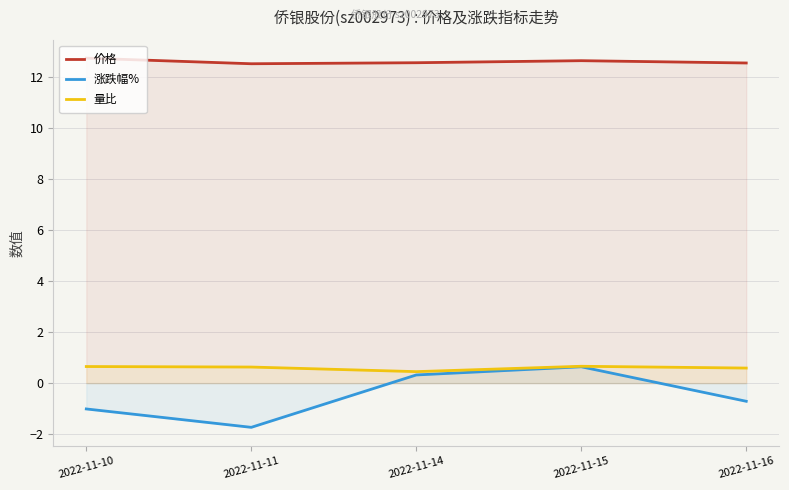

Between 2022-11-10 and 2022-11-16, which is larger?

2022-11-10